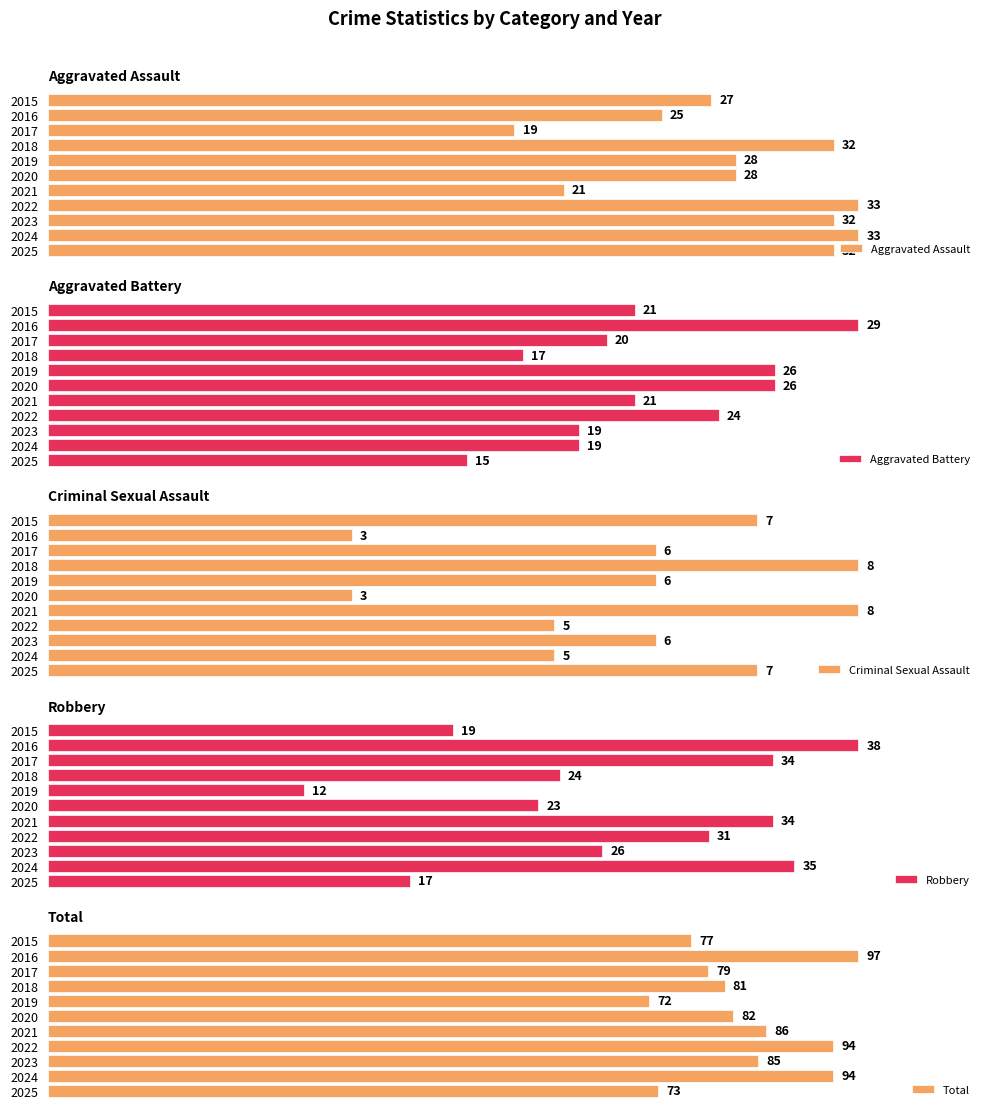

How many bars are there in each group?

5